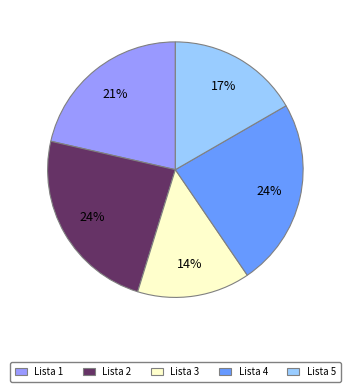

How many slices are in this pie chart?

5